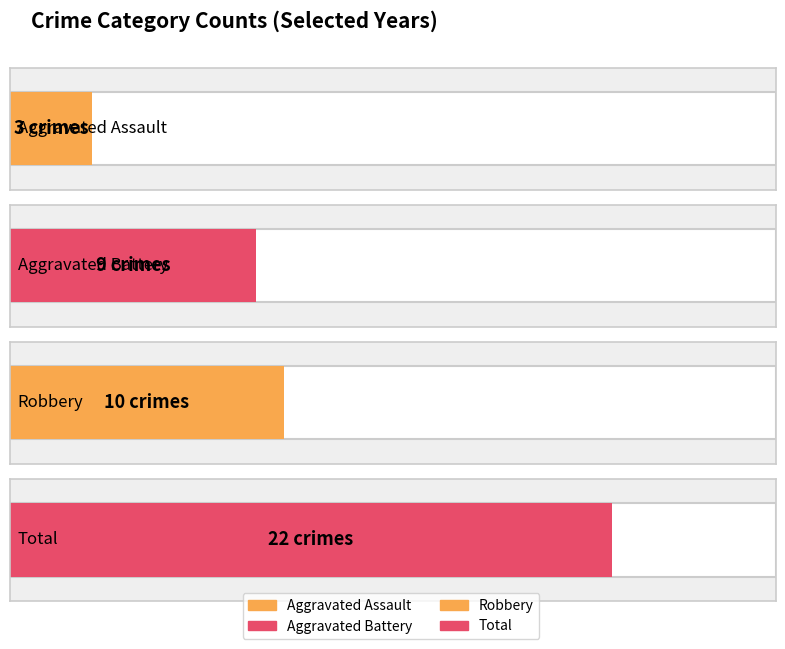

Count the number of data series in this chart.

4